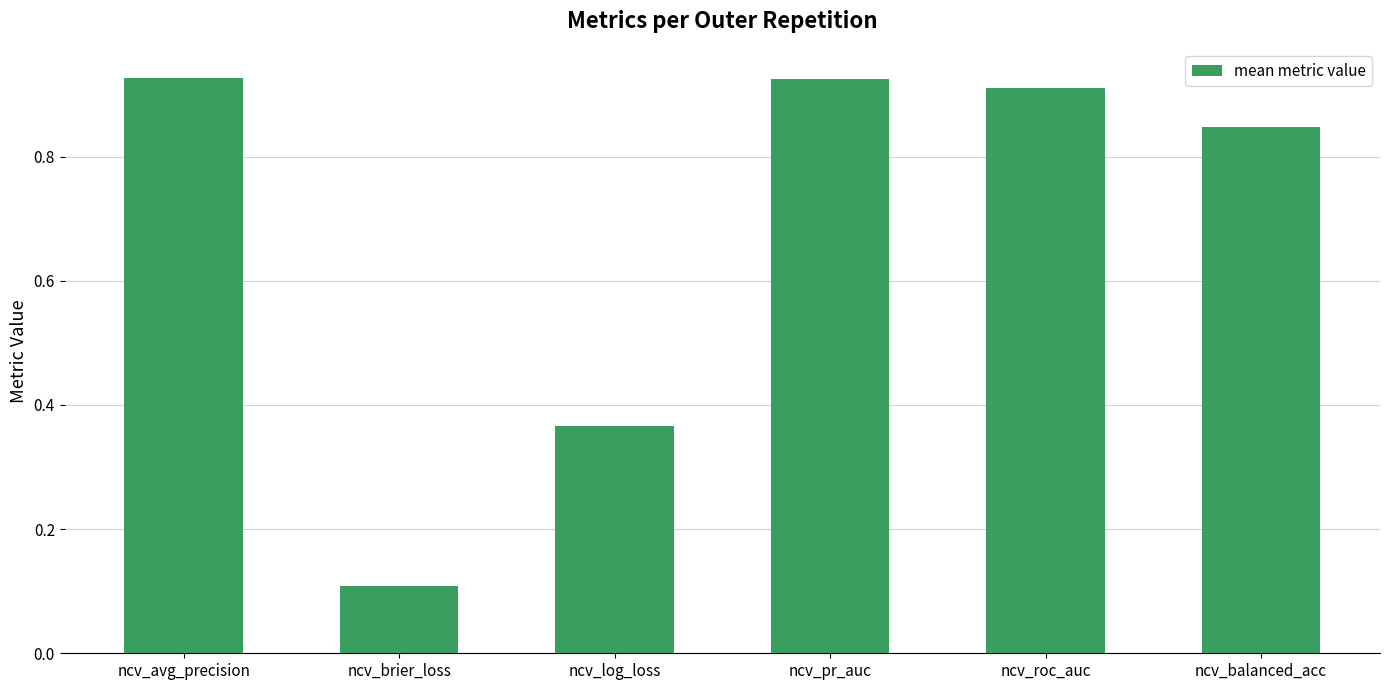

At which label is the value closest to 0?

ncv_brier_loss